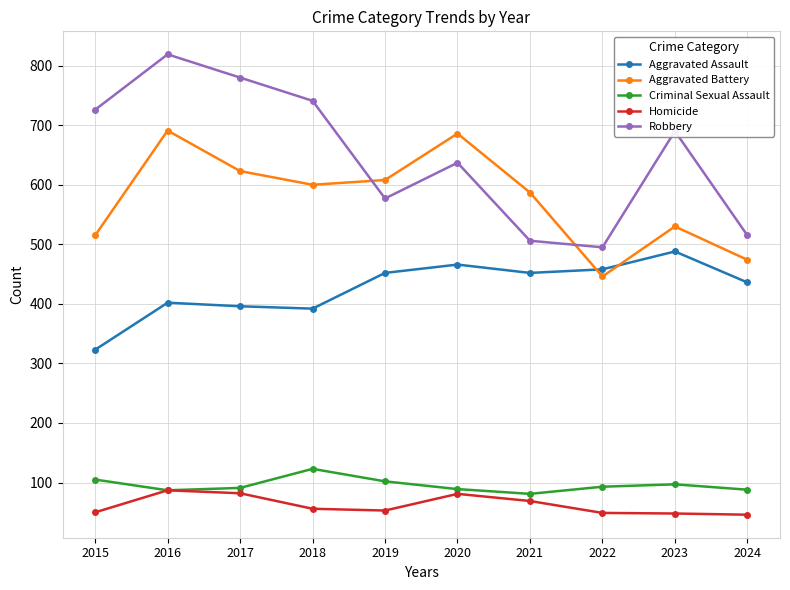

What is the sum of all Robbery values?

6486